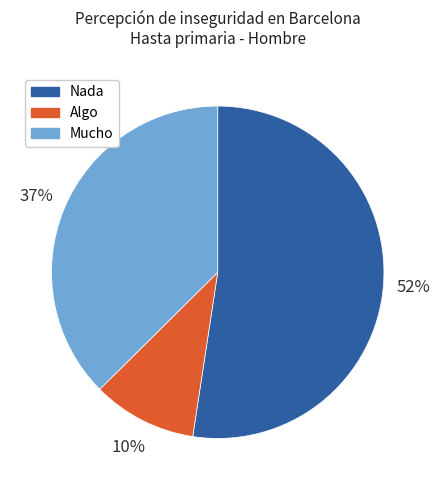

To the nearest percent, what is the difference between the largest and smallest slice percentages?

42%